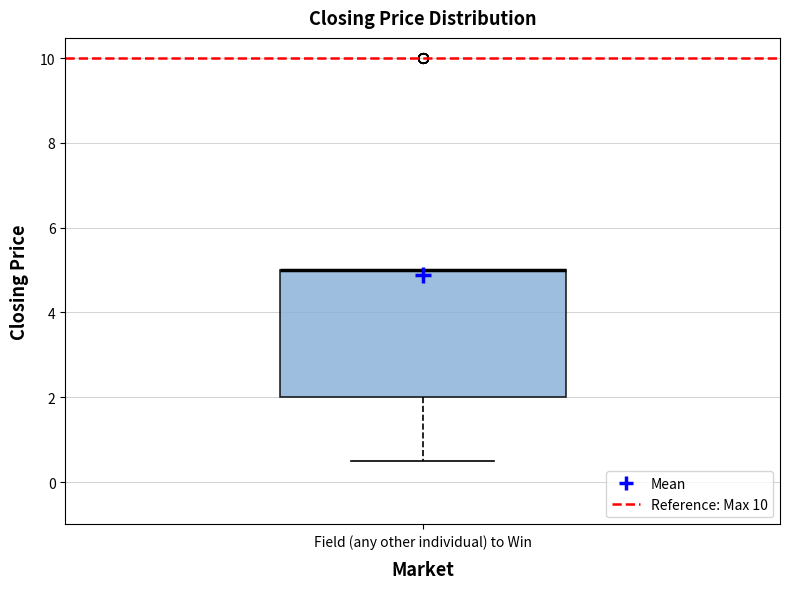

Transcribe this box plot: give where the median line is, the range the box spans, and where the two whiskers end, as read against the y-axis. The values are not printed on the chart, so give them approximately, as read against the axis.

median 5.0 (drawn on the box's upper edge), box 2.0 to 5.0, whiskers 0.6 to 5.0